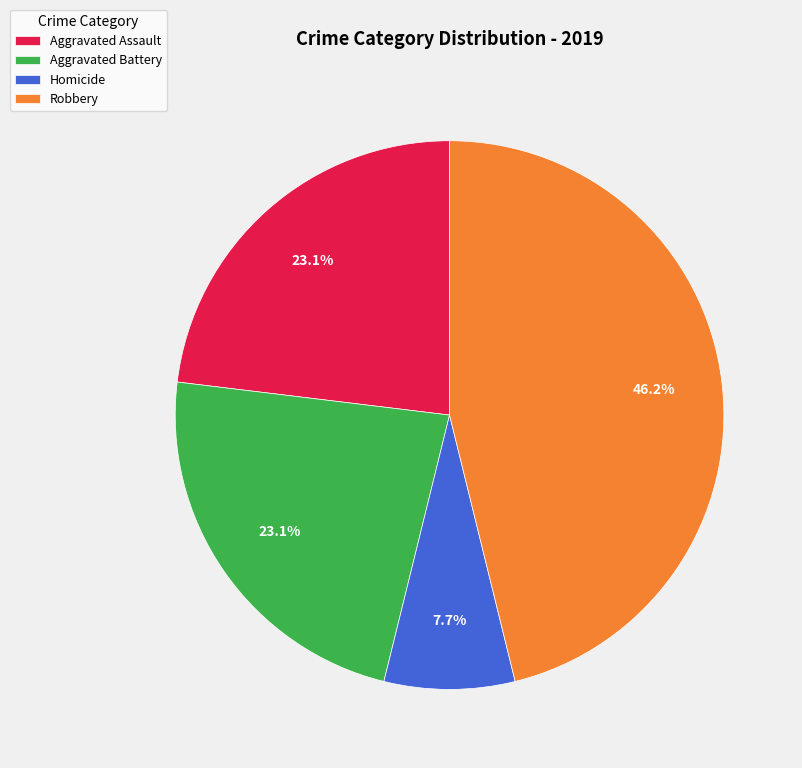

What is the largest slice in the pie chart?

Robbery